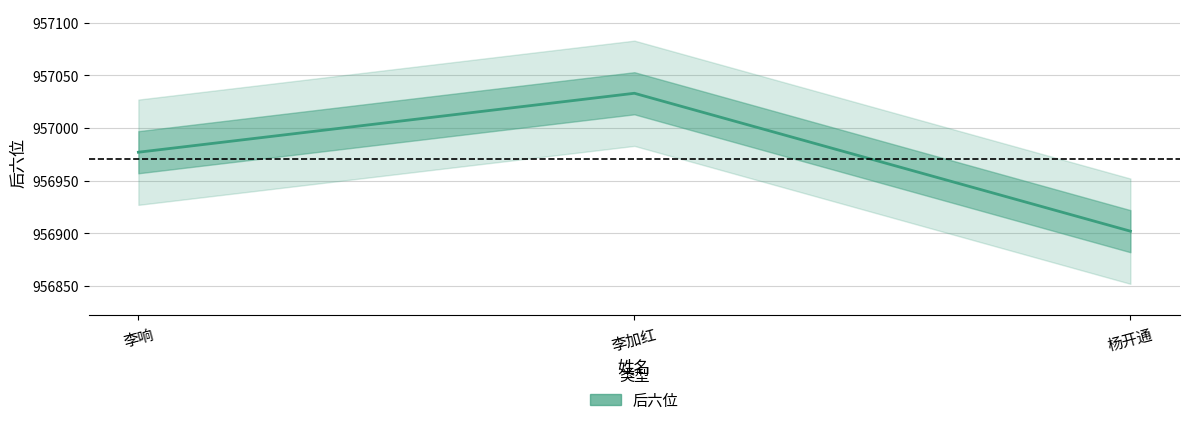

Read the value at 杨开通.

956902